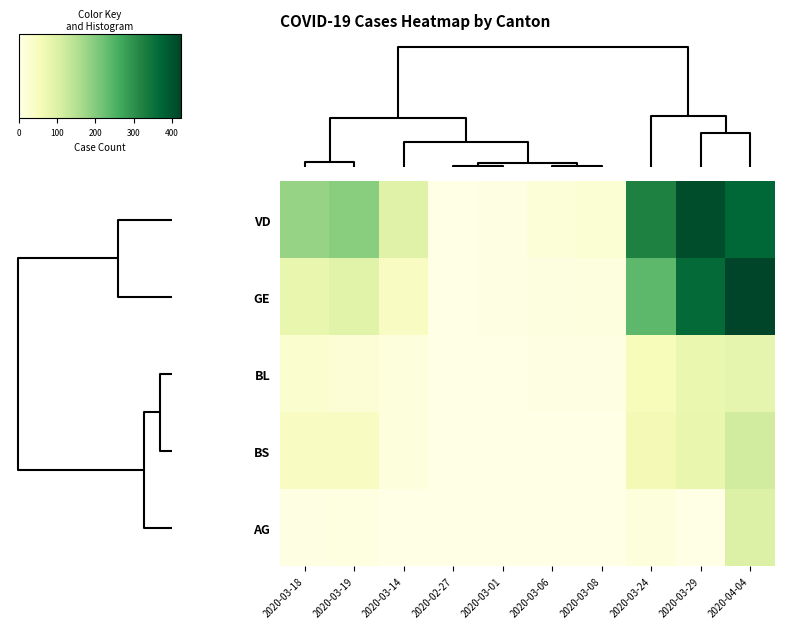

At how many categories does at least one series exceed 109?

5